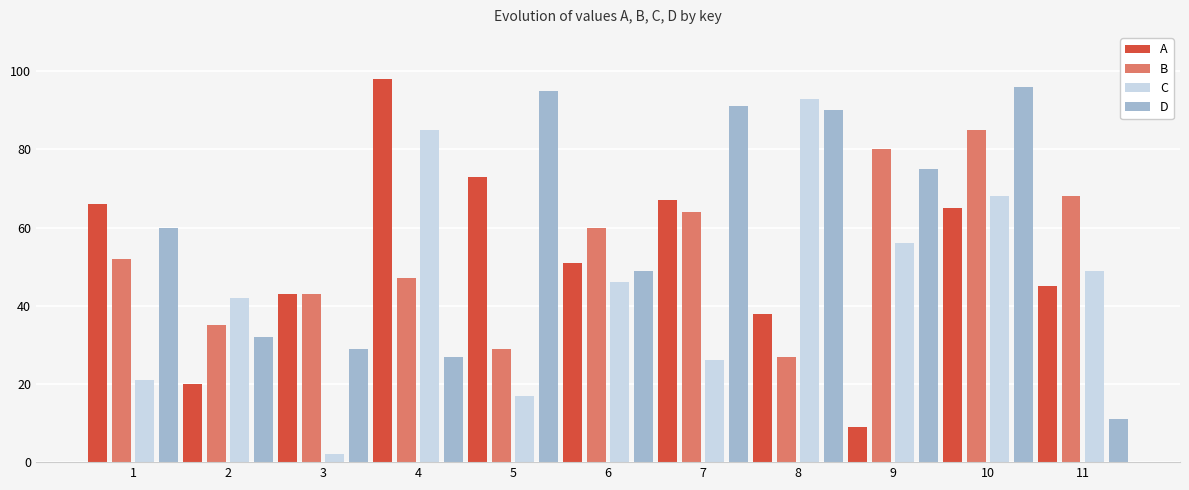

What is the average value of the A series?

52